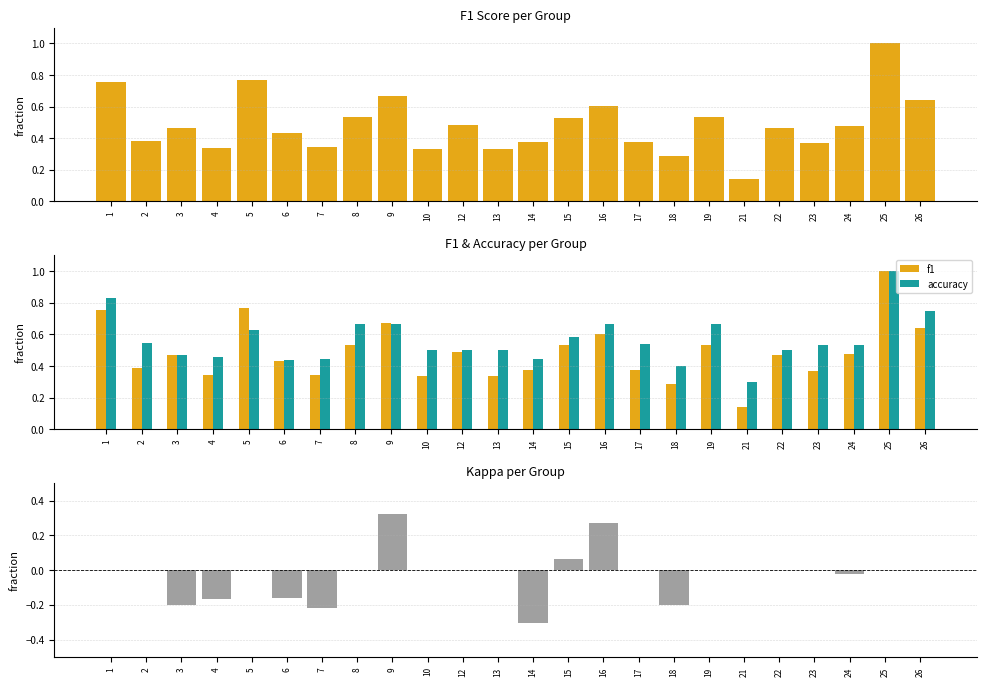

What is the difference between the highest and lowest values at 5?

0.8